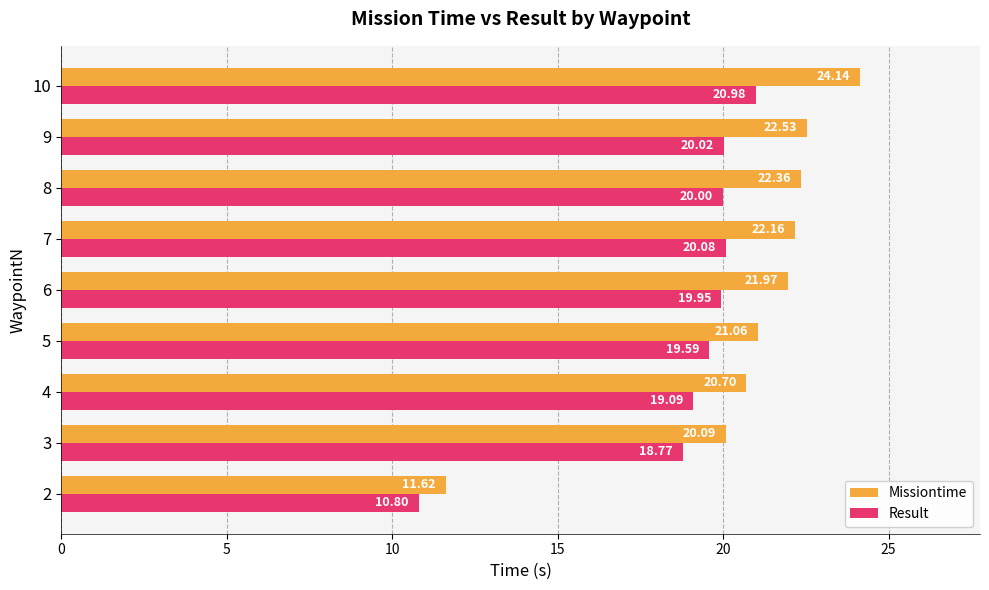

At which category is the sum across all series the highest?

10